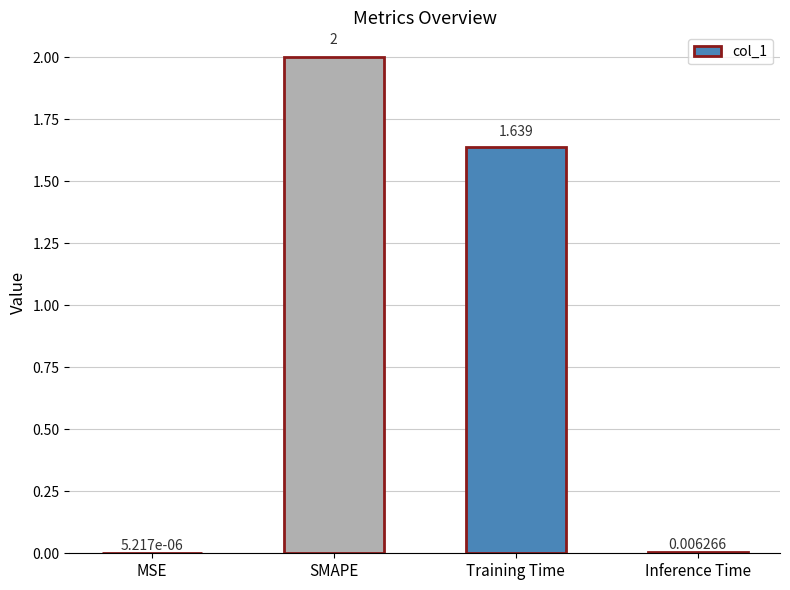

Between SMAPE and Training Time, which is larger?

SMAPE